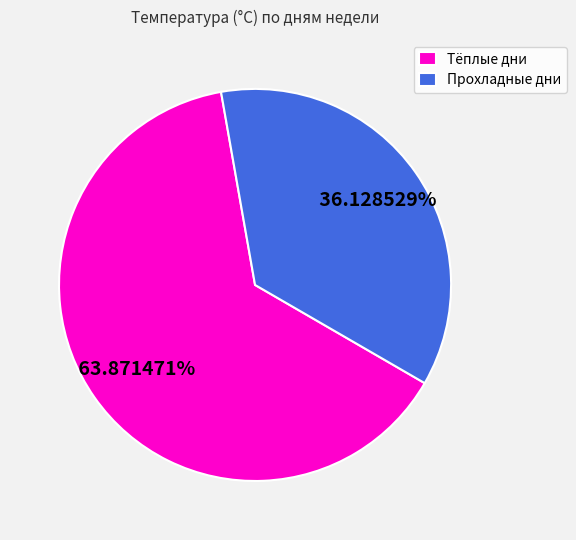

To the nearest percent, what is the difference between the largest and smallest slice percentages?

28%